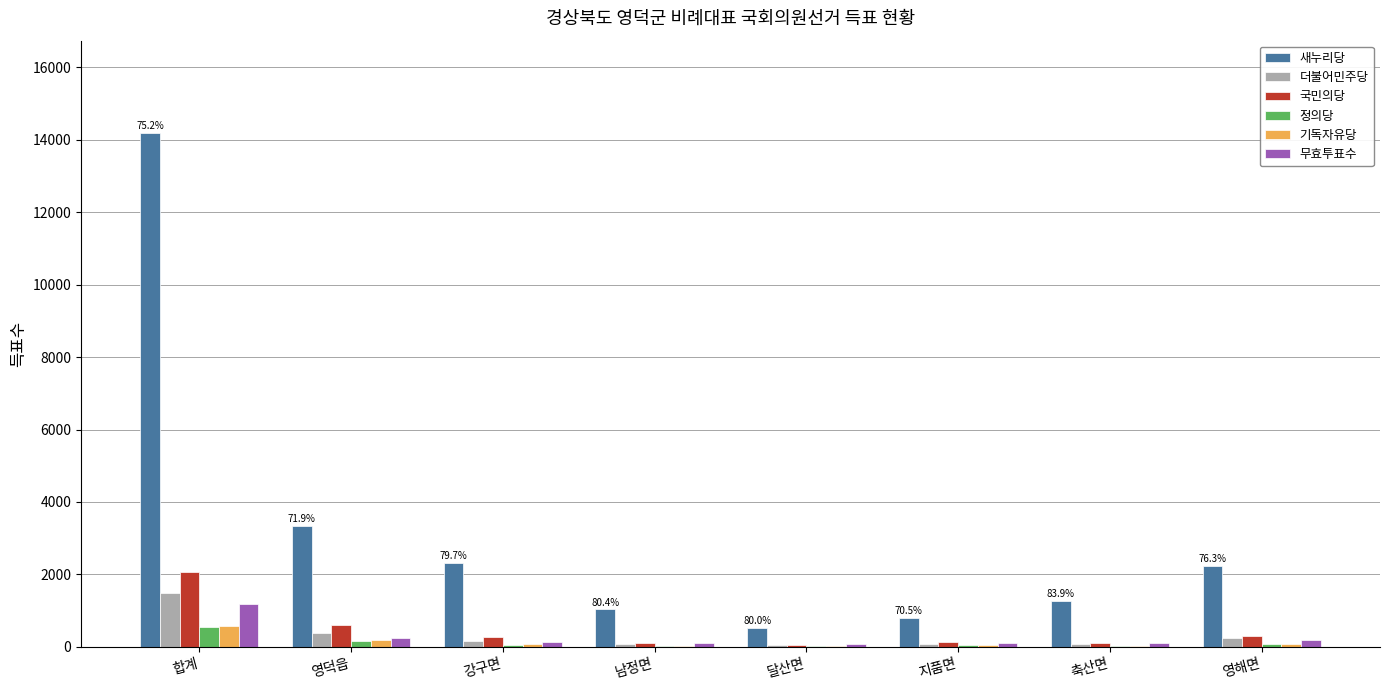

What is the difference between the 기독자유당 values at 영덕읍 and 축산면?

159